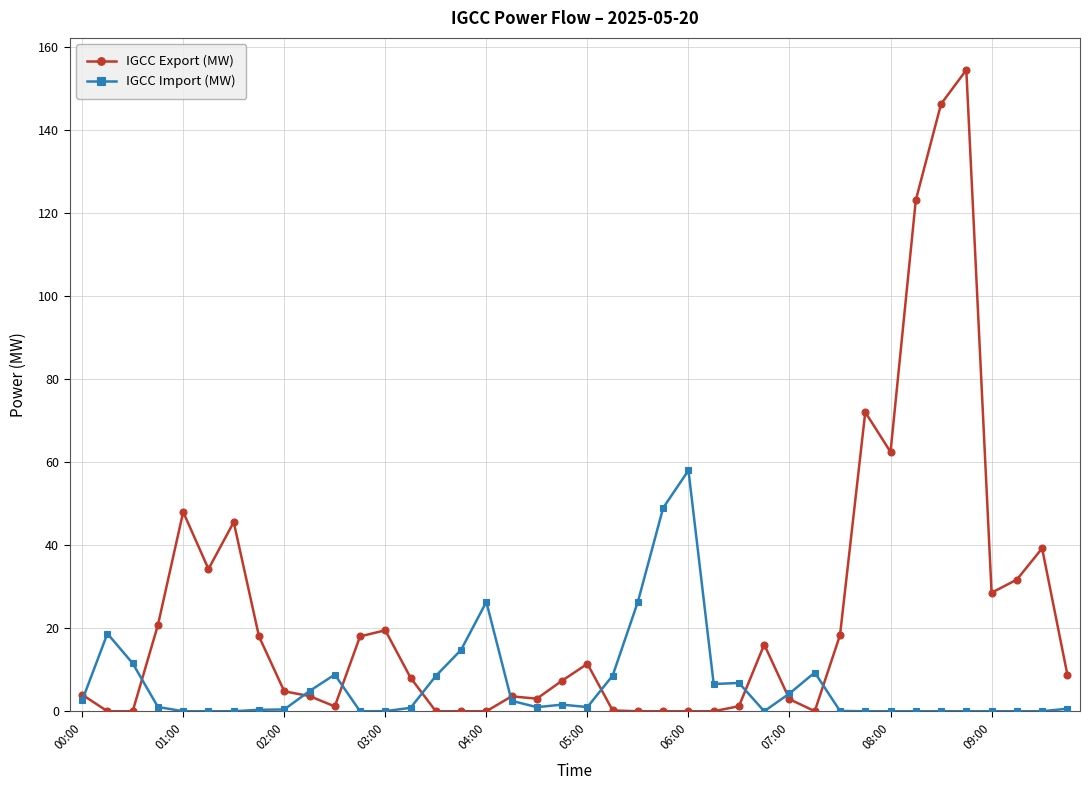

How many data points does each series have?

40